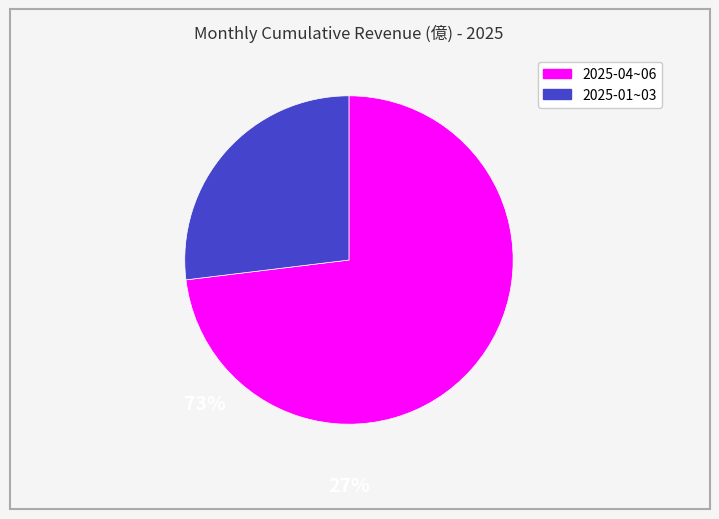

Is there a majority slice in this chart?

Yes